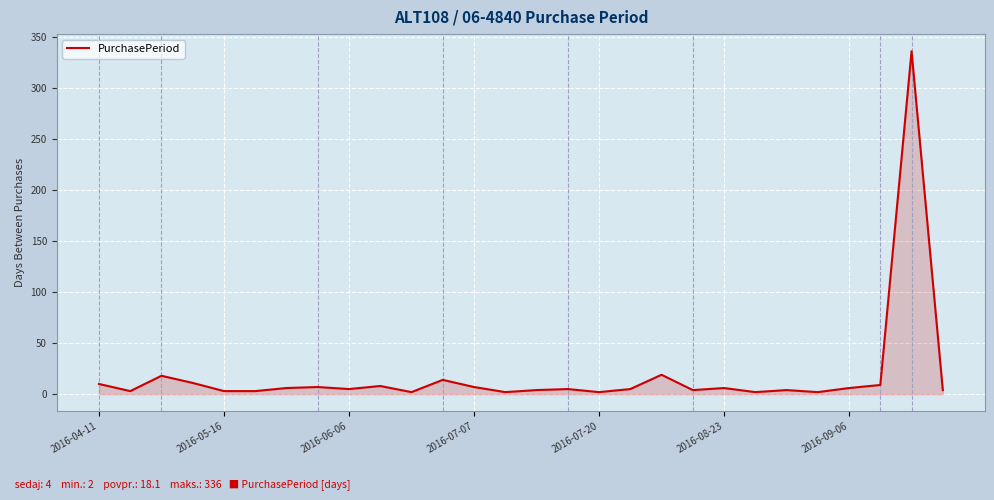

What is the greatest value displayed?

336